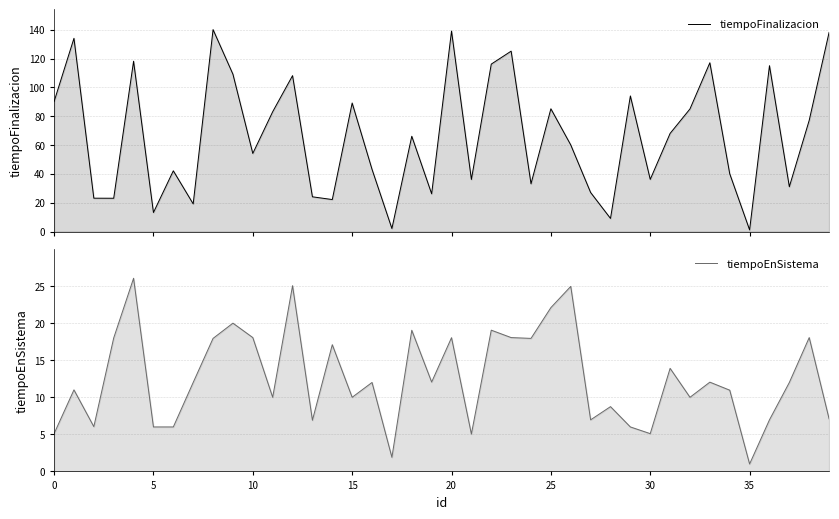

Which series has the widest spread of values?

tiempoFinalizacion